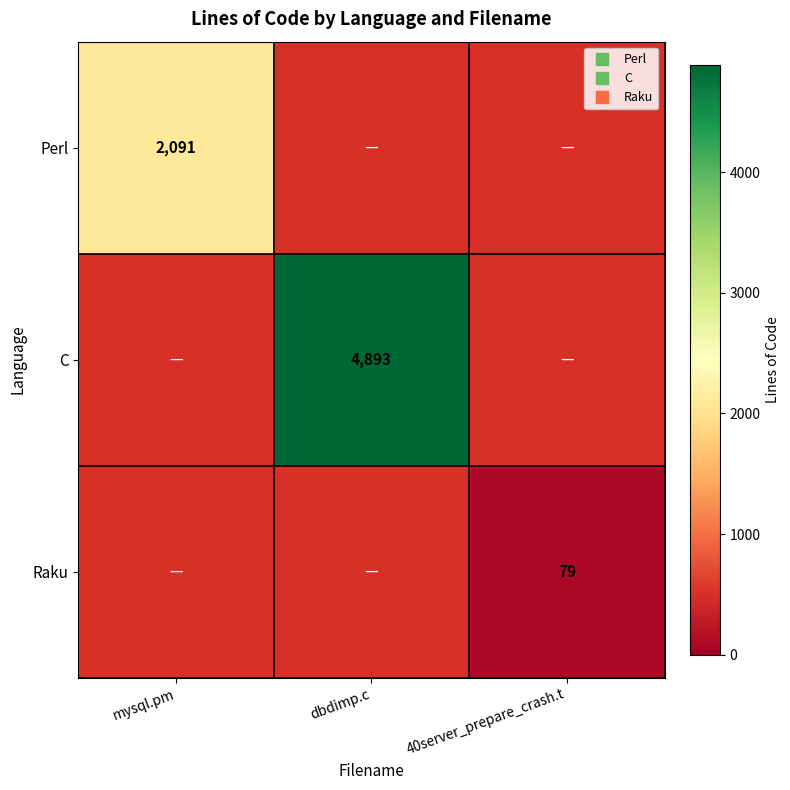

How many values in Perl are above zero?

1